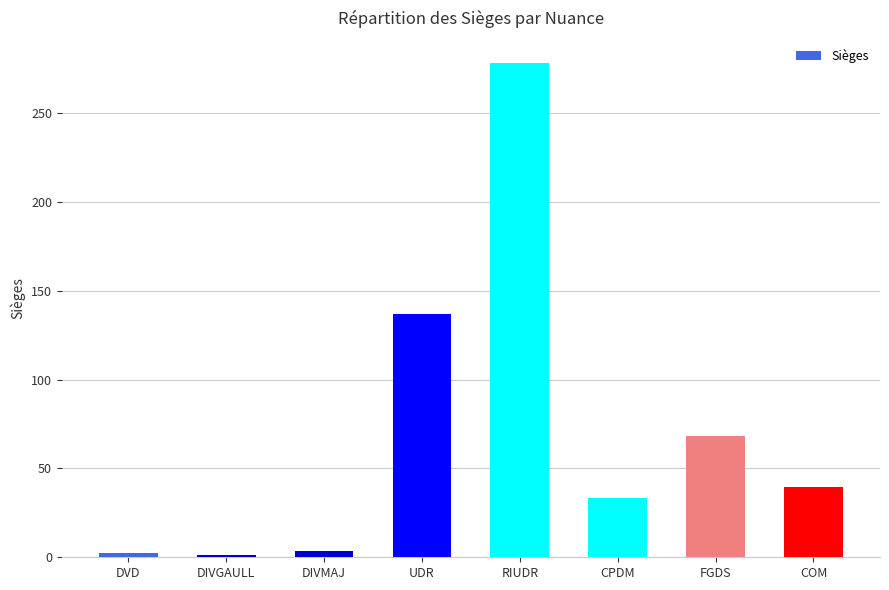

What position from the left is CPDM?

6